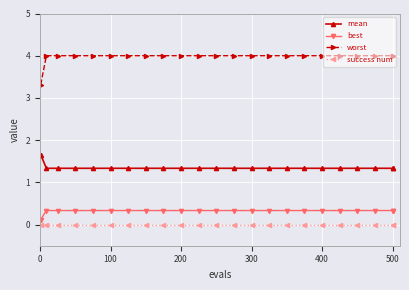

Which series has the largest total across all categories?

worst